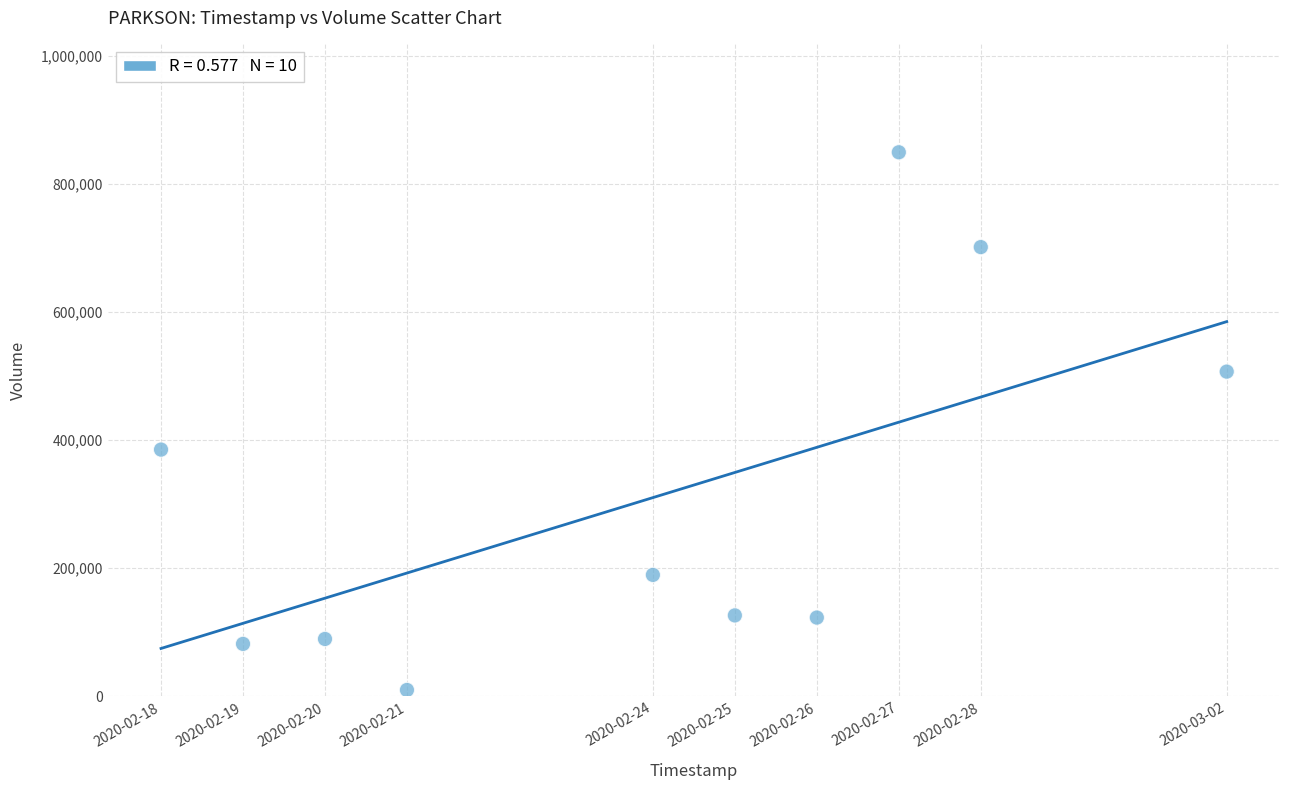

What is the range of X values (max minus min)?

1123200